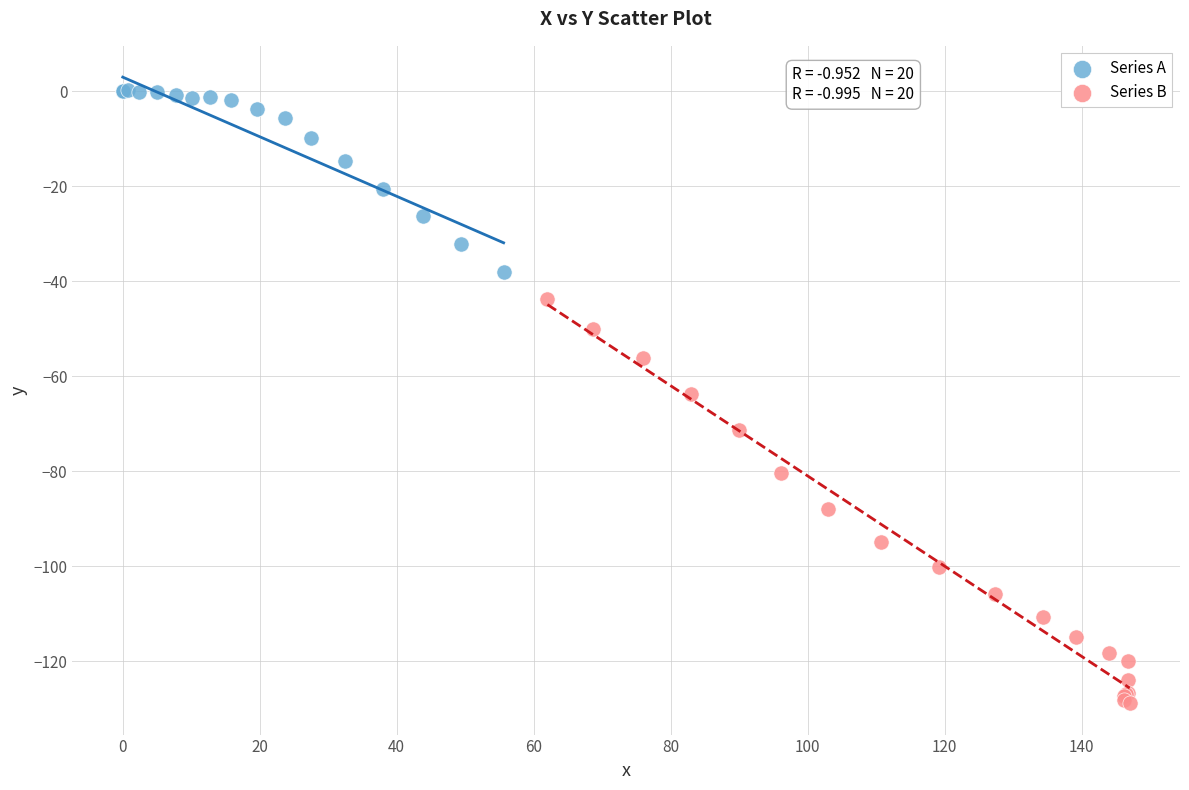

Which series contains the highest Y value?

Series A